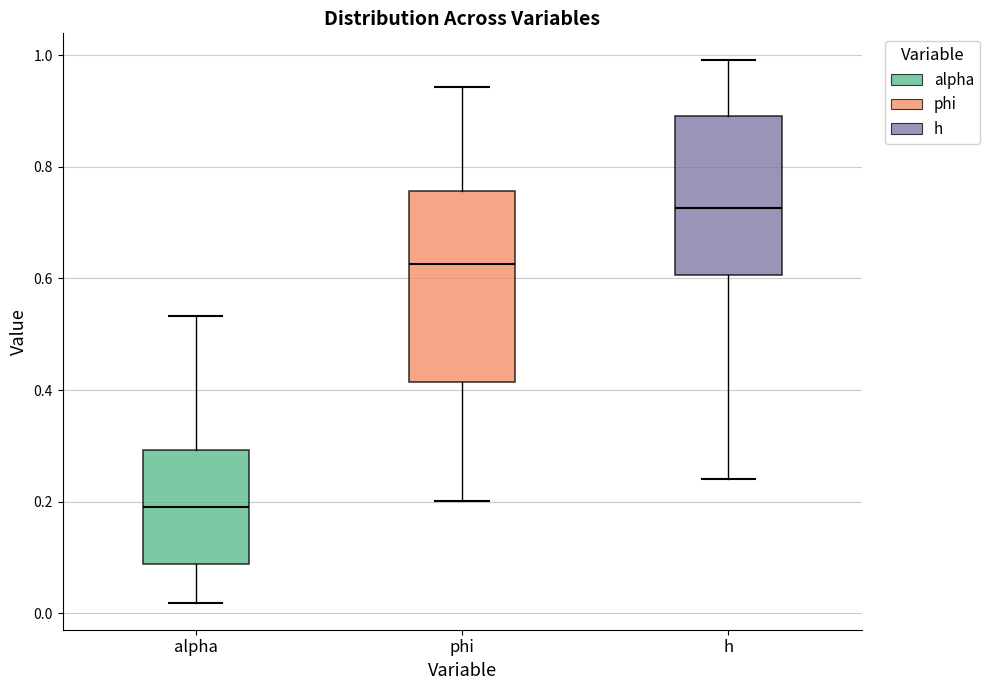

Comparing the boxes themselves (not the whiskers), which one is the tallest?

phi